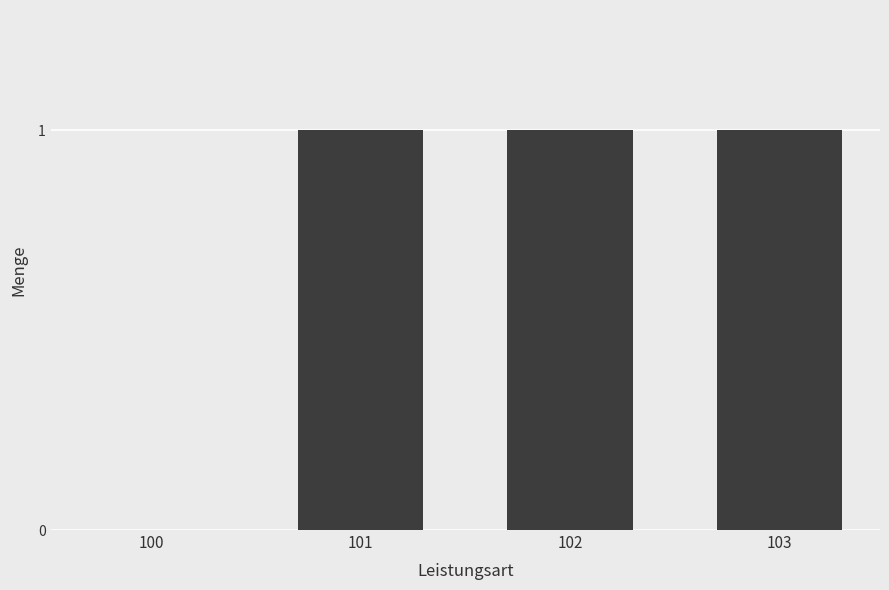

Which has a higher value, 100 or 102?

102